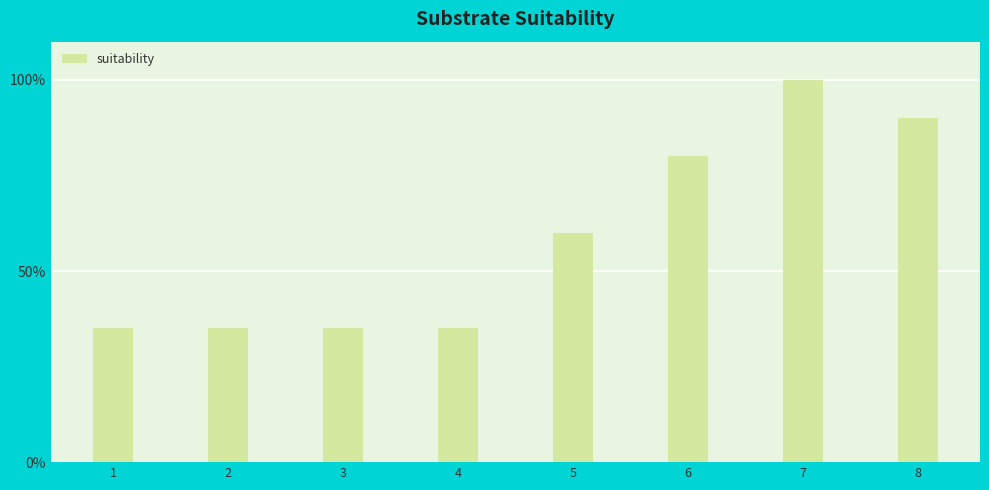

Are the bars horizontal?

No